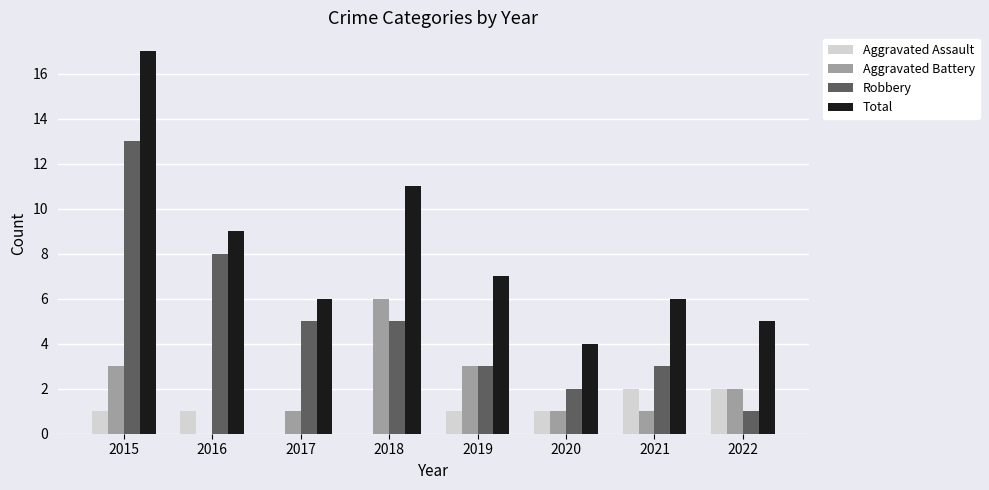

Which label corresponds to the largest value in the chart?

2015